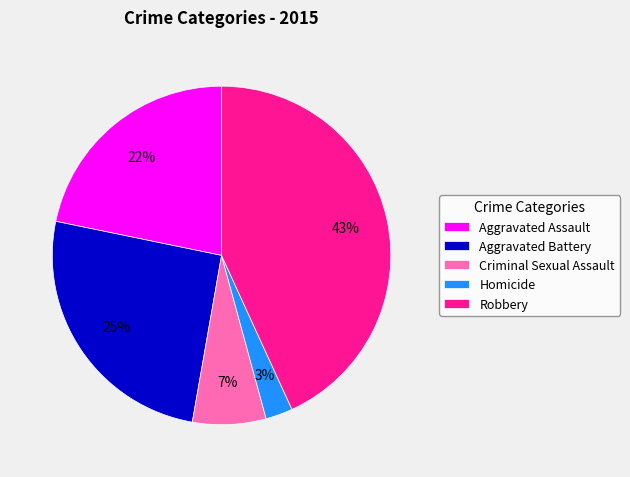

Combined, do Homicide and Robbery account for over 50%?

No